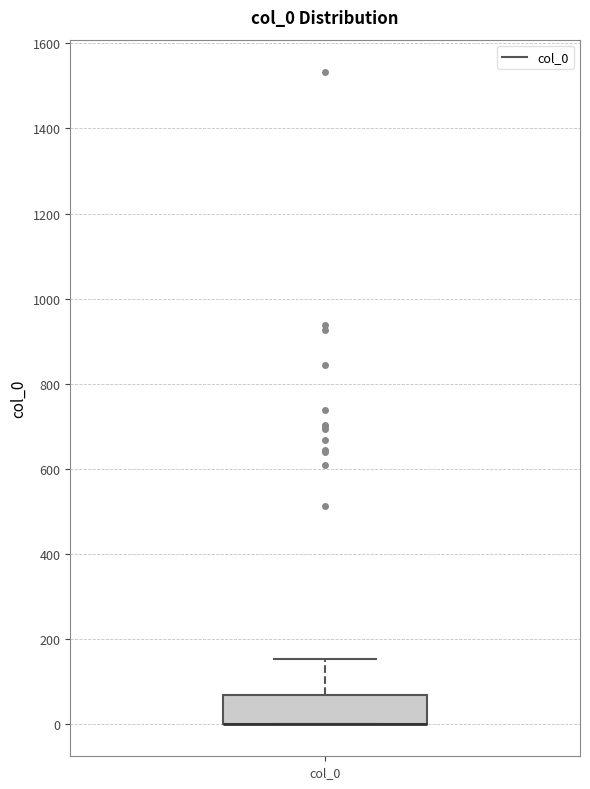

Read this box plot against the y-axis: the position of the median line, the range covered by the box, and the ends of both whiskers. The values are not printed on the chart, so give them approximately, as read against the axis.

median 0 (drawn on the box's lower edge), box 0 to 60, whiskers 0 to 160